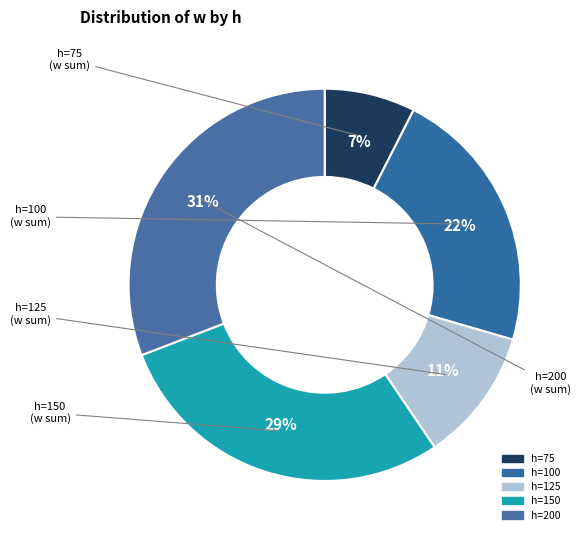

How many segments does this pie chart have?

5